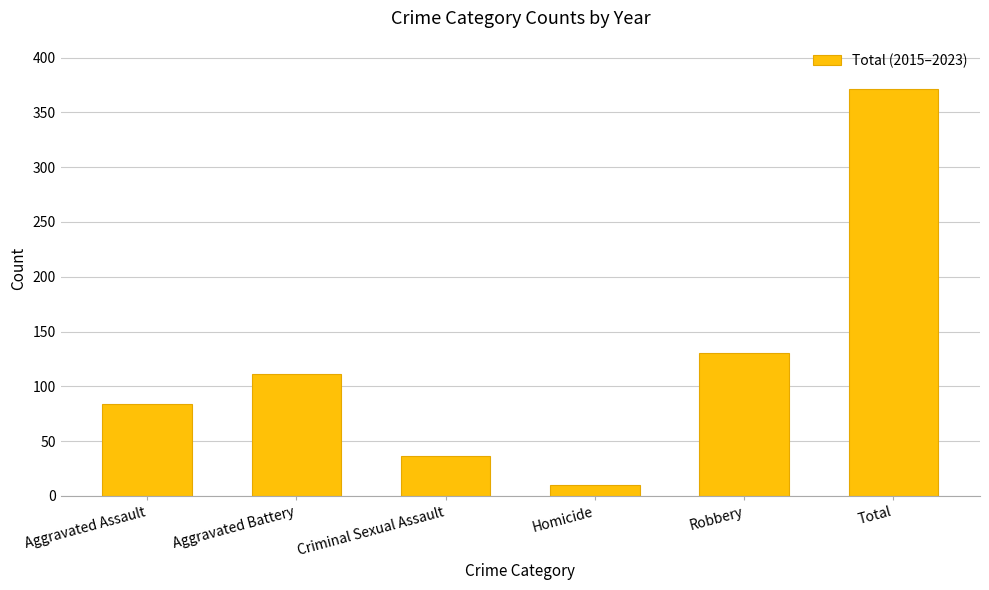

The value at Aggravated Assault is 36. True or false?

False